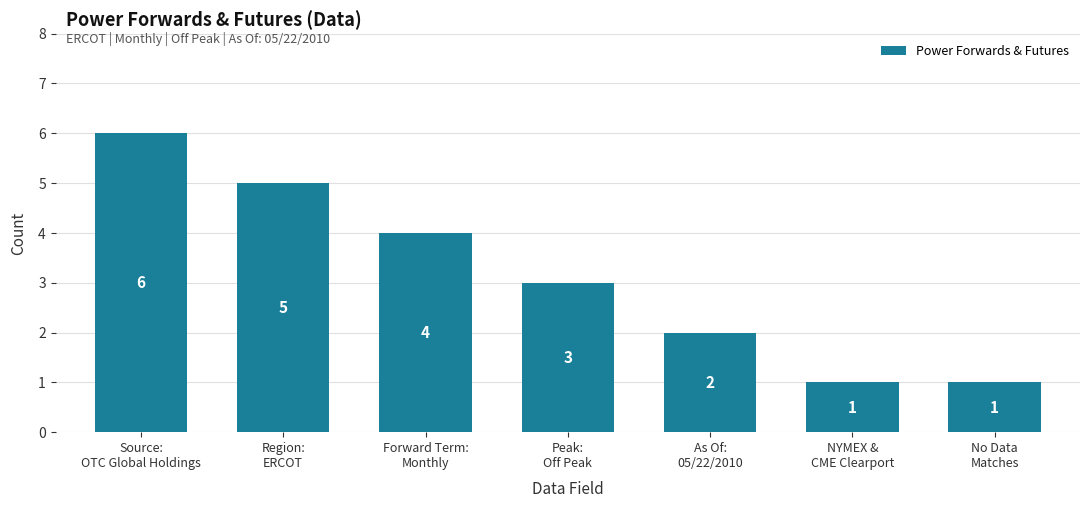

Reading left to right, transcribe all the data shown in this chart.

Source:
OTC Global Holdings=6	Region:
ERCOT=5	Forward Term:
Monthly=4	Peak:
Off Peak=3	As Of:
05/22/2010=2	NYMEX &
CME Clearport=1	No Data
Matches=1